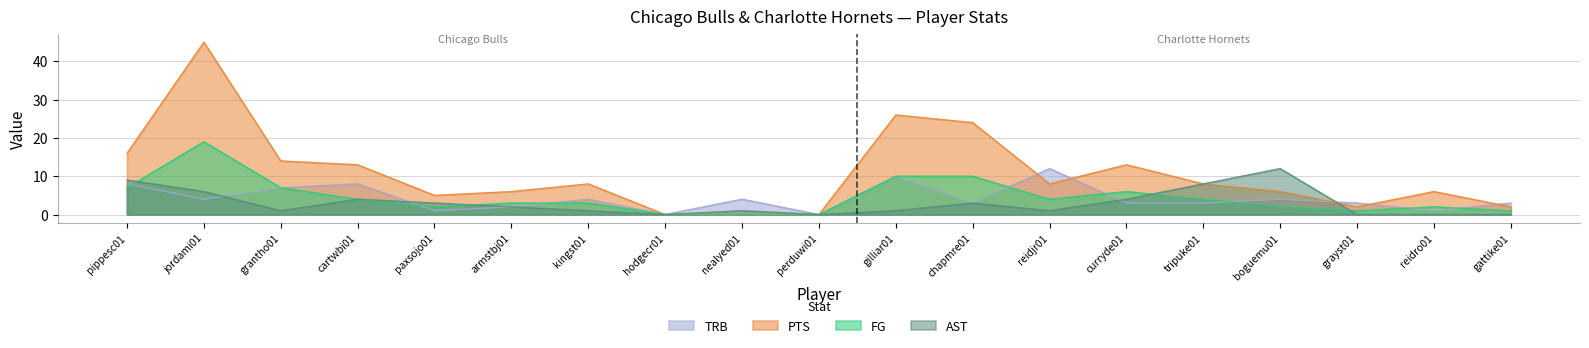

What is the label of the 16th point from the right?

cartwbi01